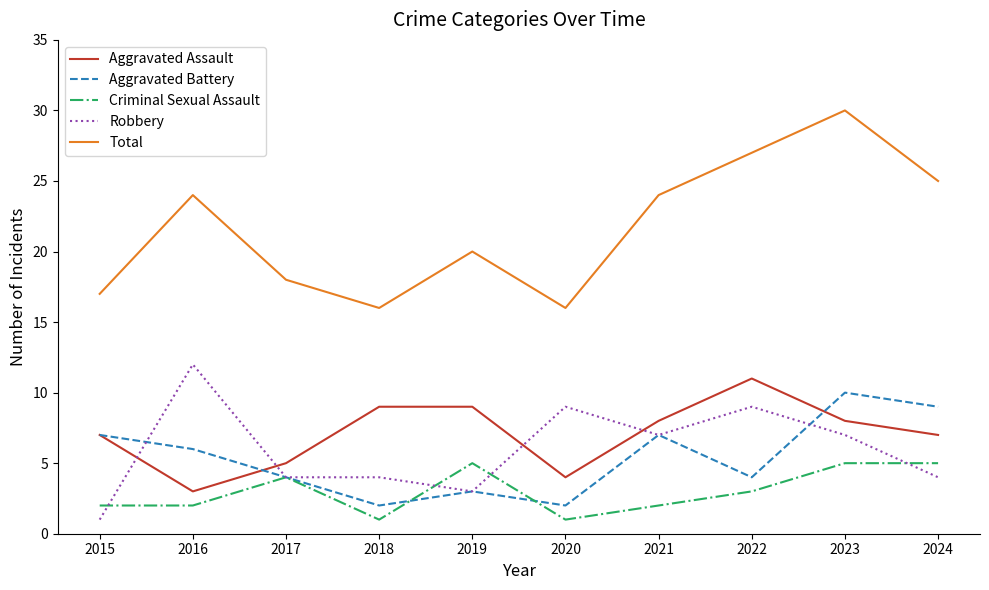

True or false: Criminal Sexual Assault has more than 1 interior local peaks.

True